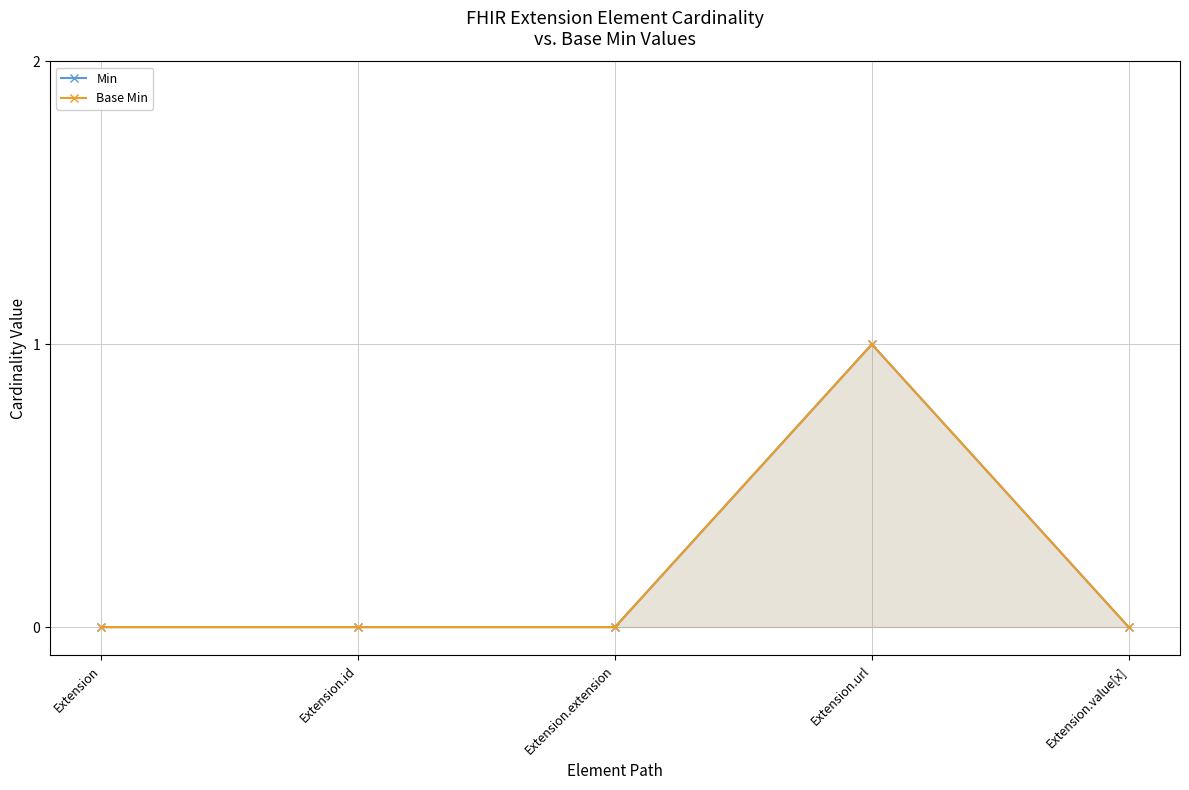

At Extension.extension, list the series in order from largest to smallest.

Min, Base Min